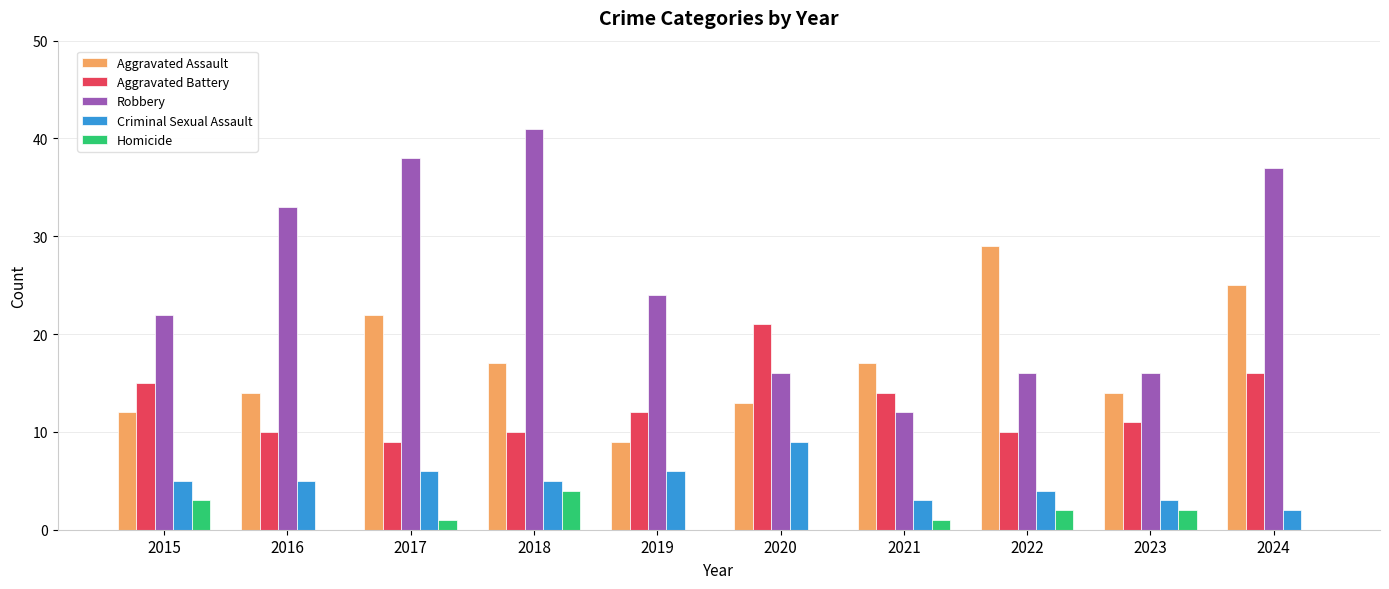

Count the number of data series in this chart.

5